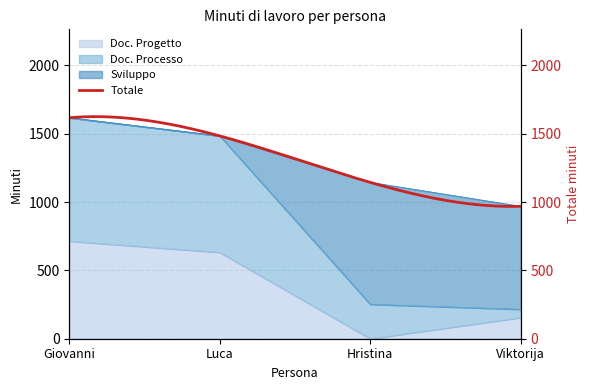

Between Giovanni and Luca, which is larger?

Giovanni